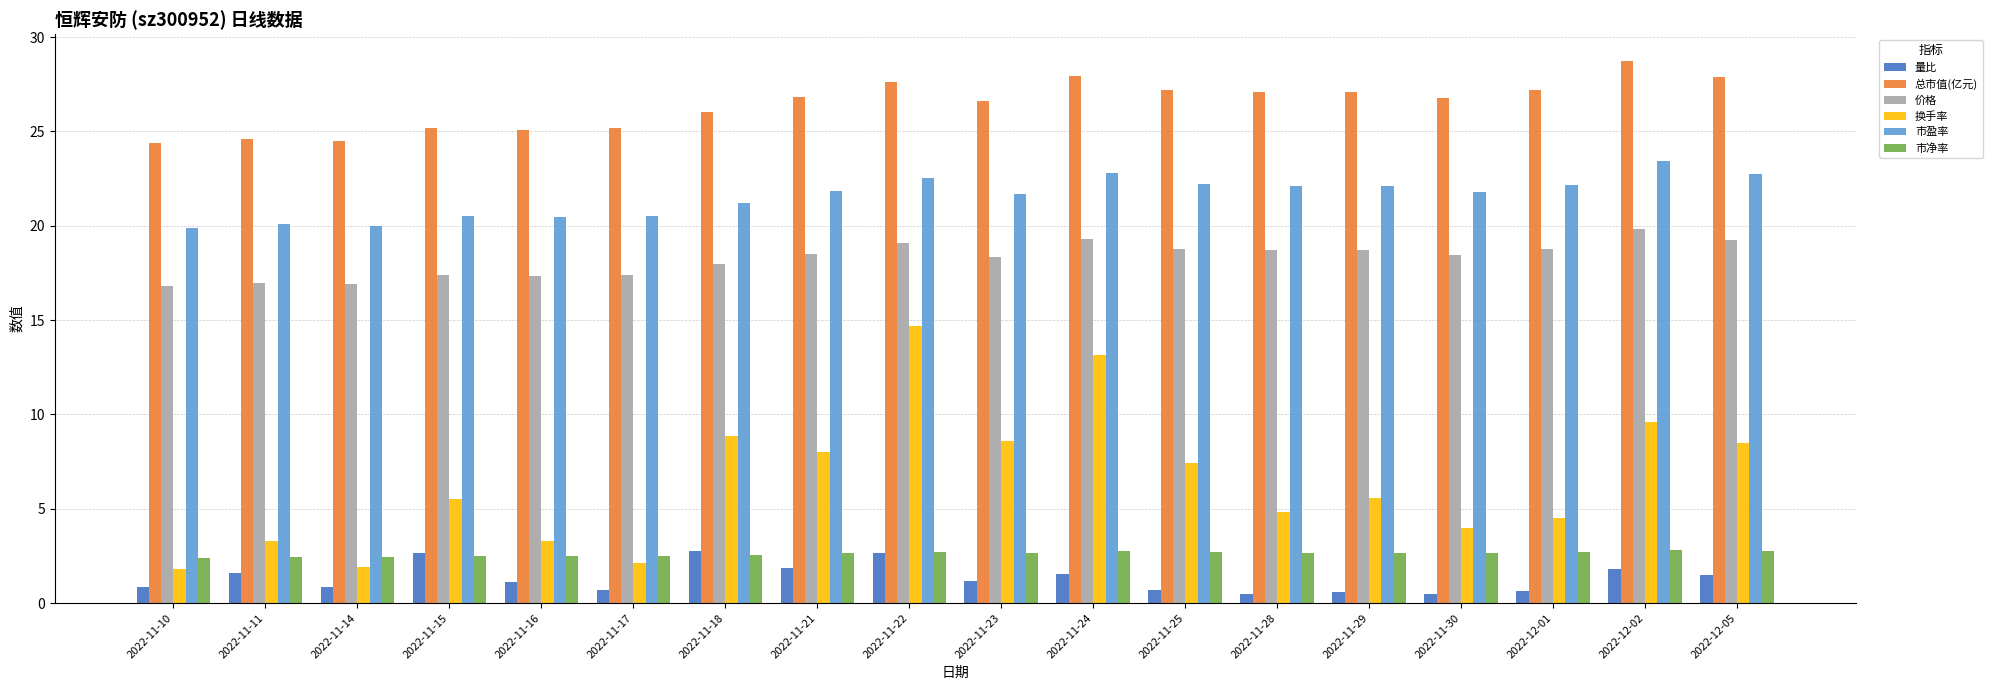

Rank the series at 2022-12-01 from highest to lowest value.

总市值(亿元), 市盈率, 价格, 换手率, 市净率, 量比